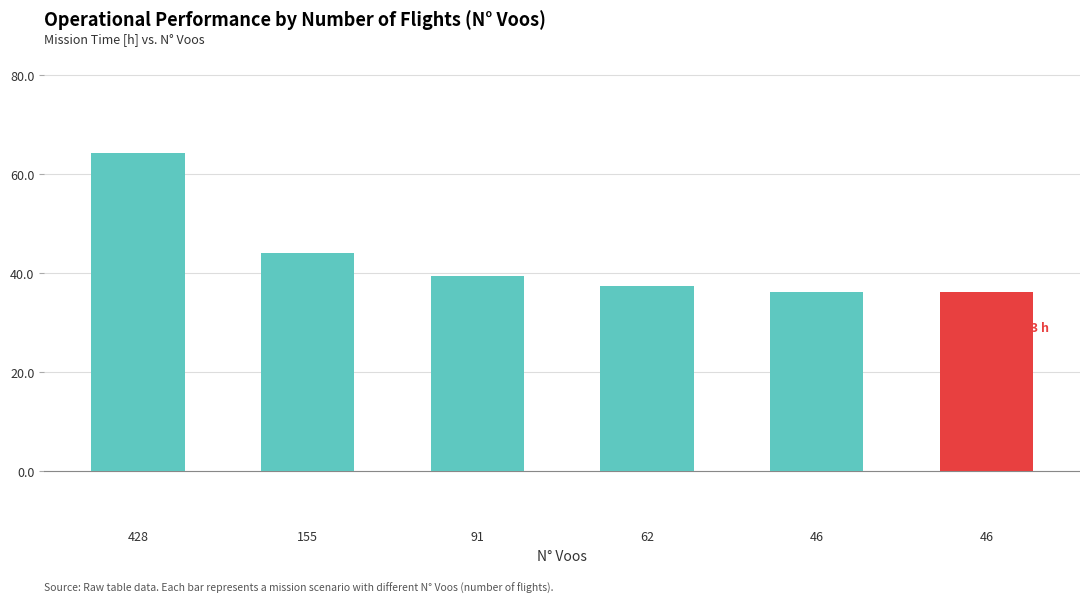

At which label is the value closest to 50?

155